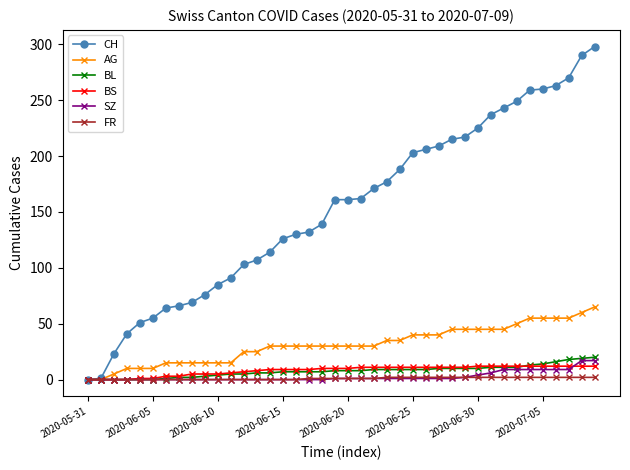

Which series has the largest range (max minus min)?

CH